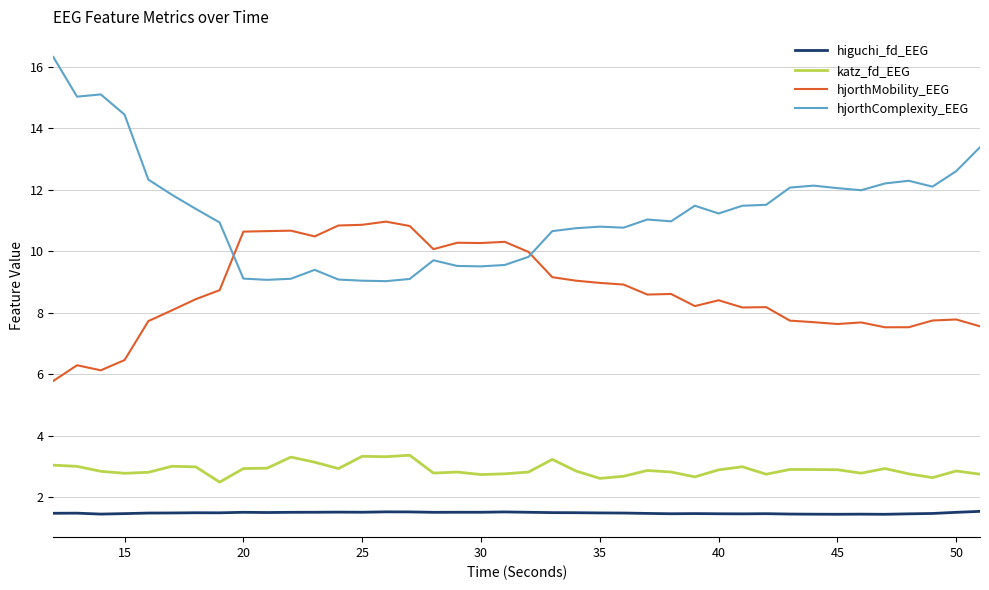

At how many categories does at least one series exceed 6?

40